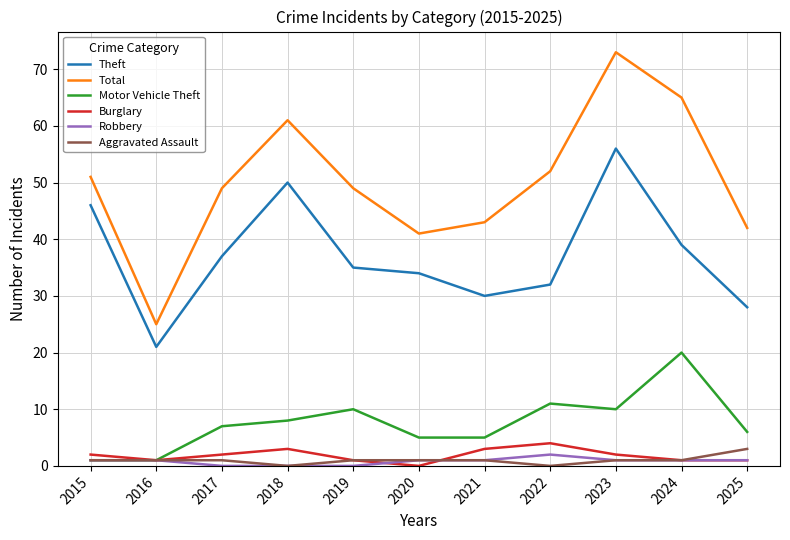

What is the greatest value displayed?

73